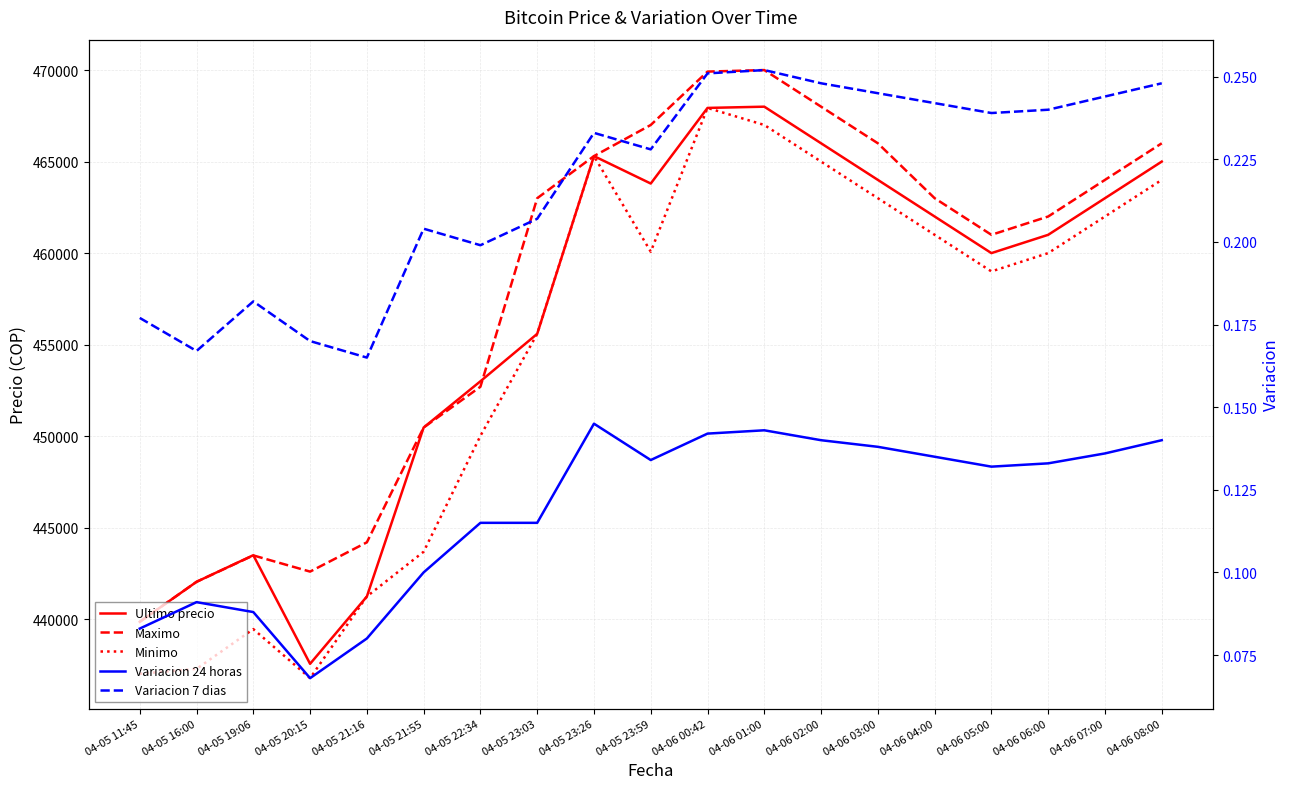

At which category is the sum across all series the highest?

04-06 00:42